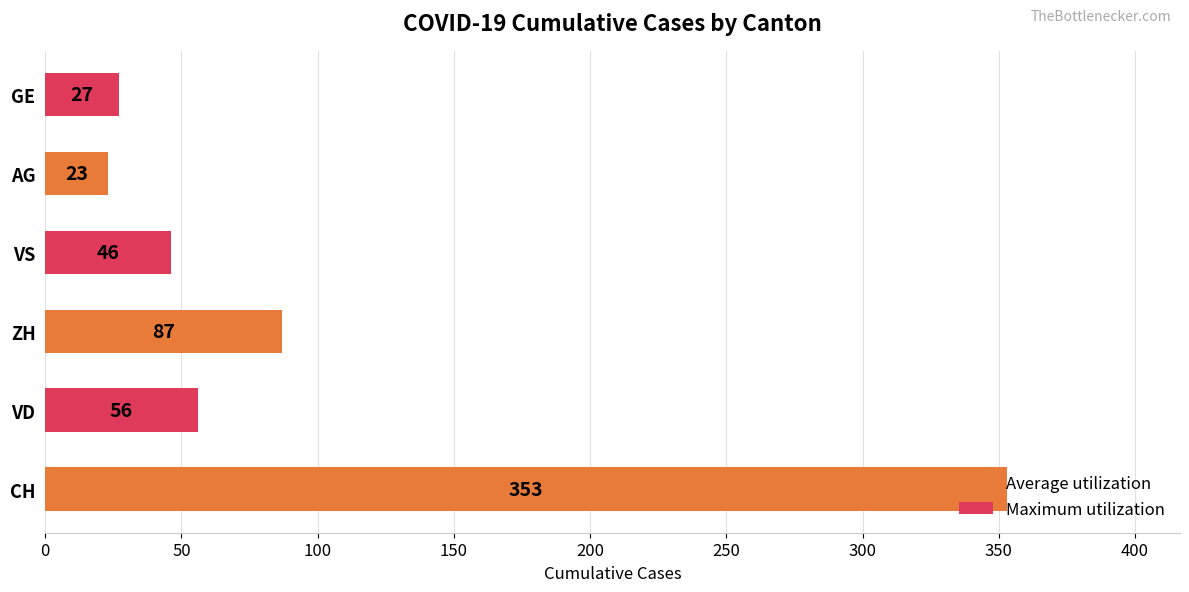

Does the chart contain any negative values?

No